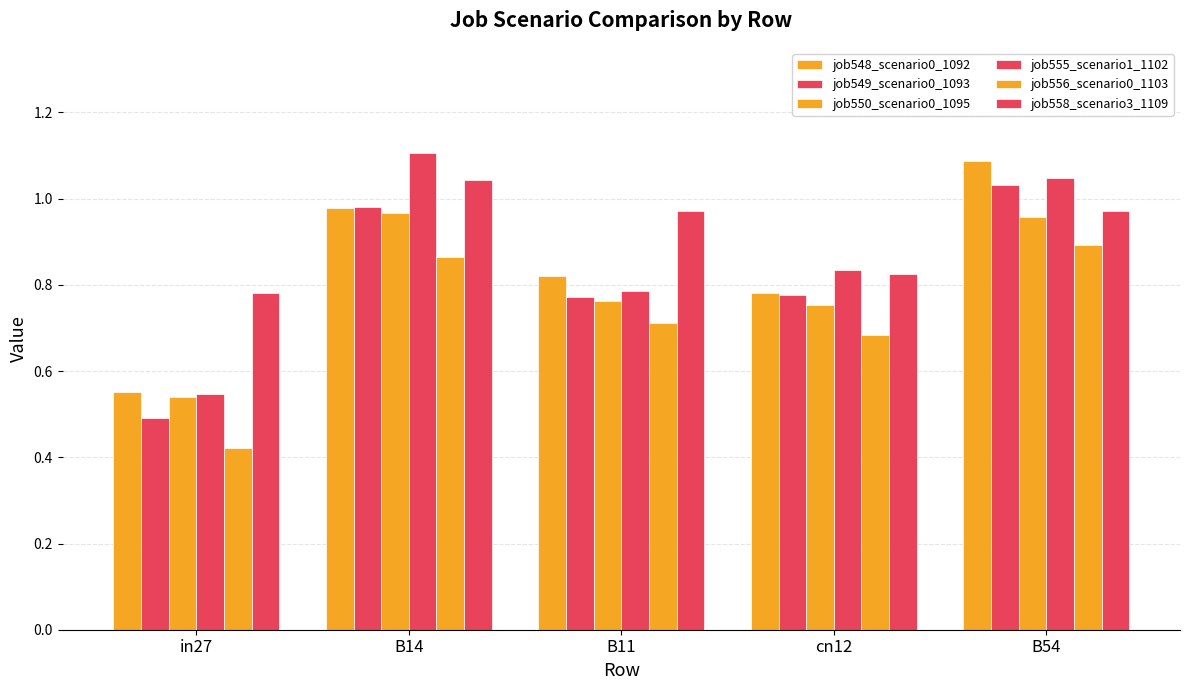

Reading right to left, extract all data points from this chart.

job548_scenario0_1092: B54=1.1	cn12=0.8	B11=0.8	B14=1.0	in27=0.6
job549_scenario0_1093: B54=1.0	cn12=0.8	B11=0.8	B14=1.0	in27=0.5
job550_scenario0_1095: B54=1.0	cn12=0.8	B11=0.8	B14=1.0	in27=0.5
job555_scenario1_1102: B54=1.0	cn12=0.8	B11=0.8	B14=1.1	in27=0.5
job556_scenario0_1103: B54=0.9	cn12=0.7	B11=0.7	B14=0.9	in27=0.4
job558_scenario3_1109: B54=1.0	cn12=0.8	B11=1.0	B14=1.0	in27=0.8